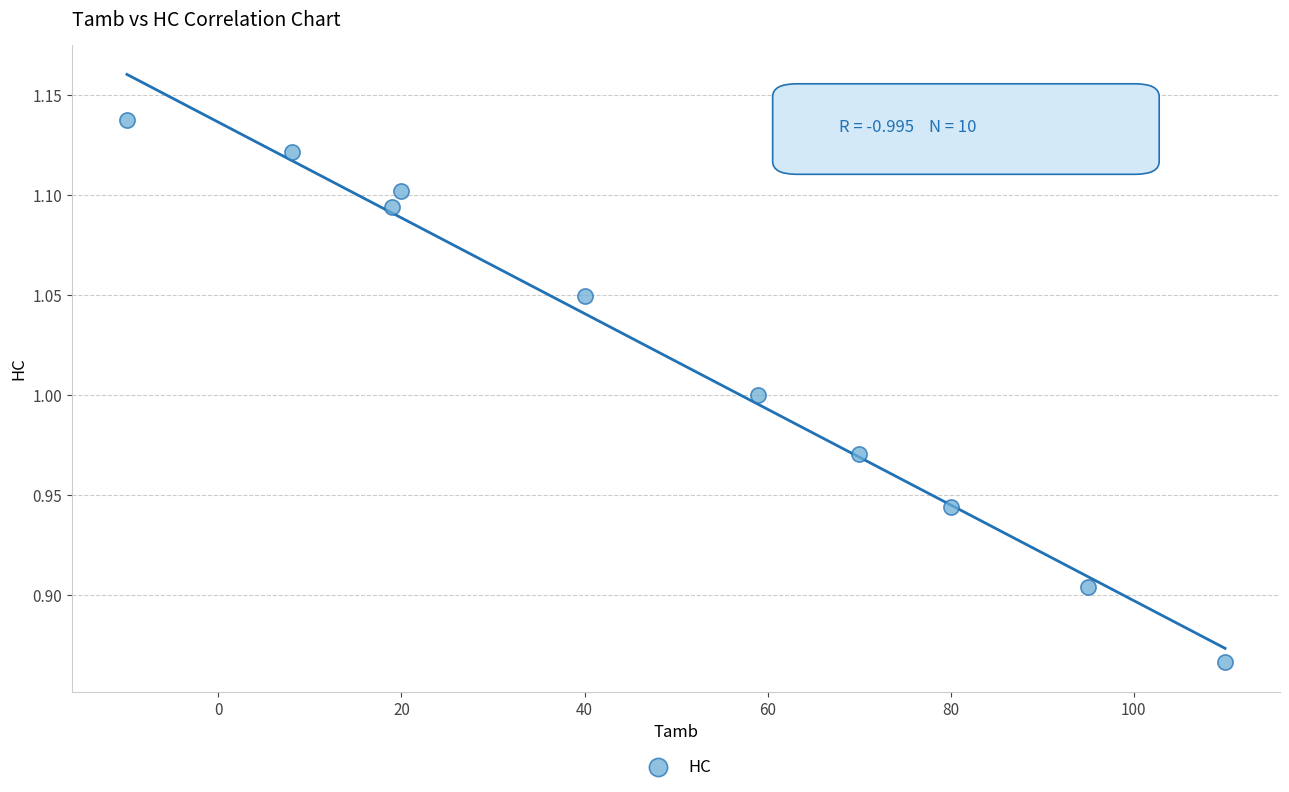

What is the range of Y values (max minus min)?

0.3